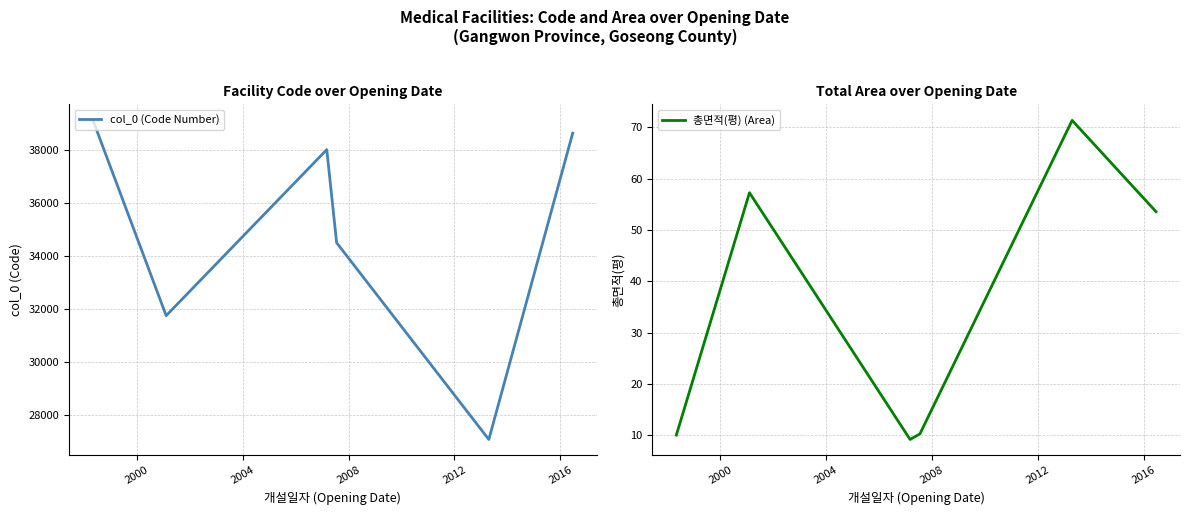

What is the minimum value for col_0 (Code Number)?

27068